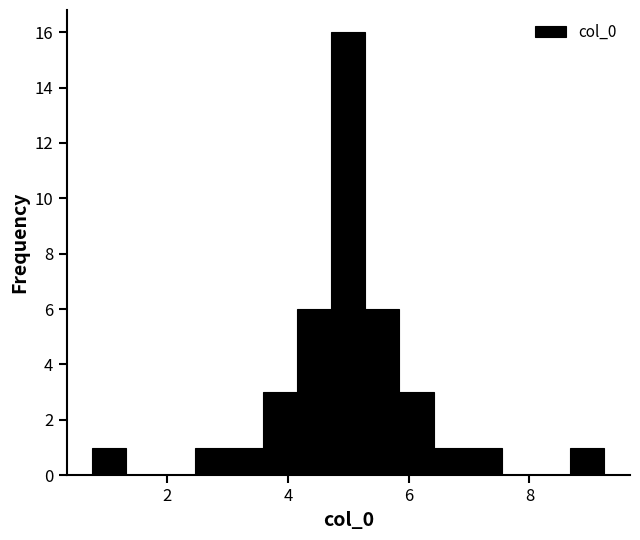

Around what value on the x-axis is the tallest bar? Give the approximate position of its centre, as read against the axis.

5.0